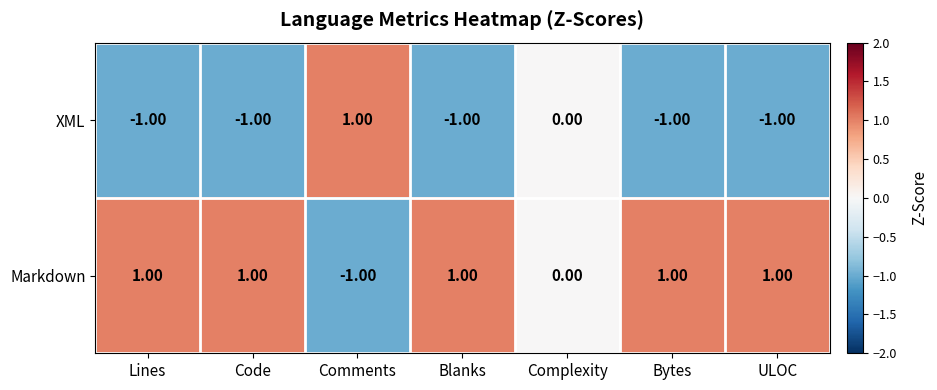

At which label does Markdown reach its minimum?

Comments